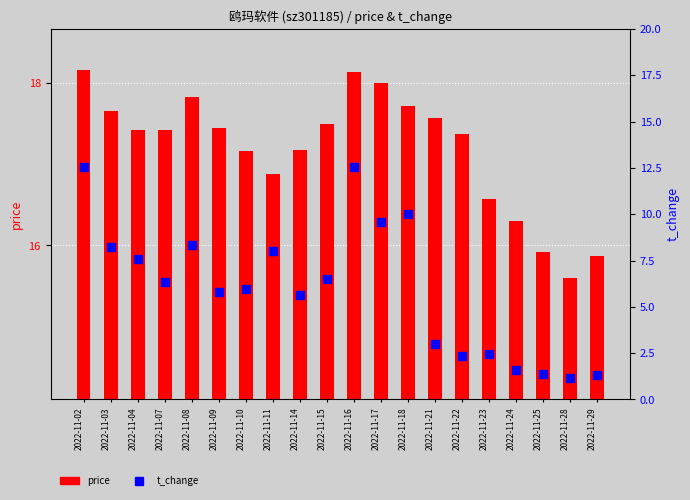

At which category is the sum across all series the highest?

2022-11-02